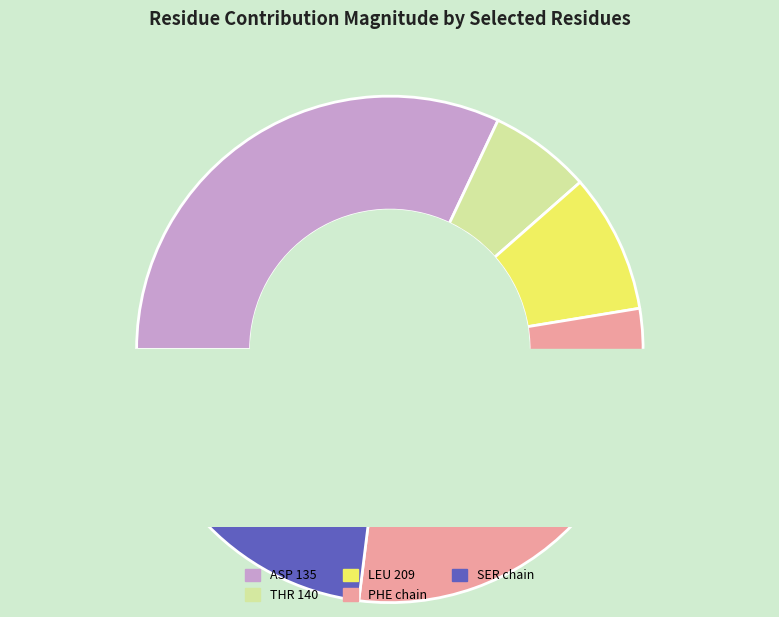

Which slice is the smallest?

THR 140 (3.37)